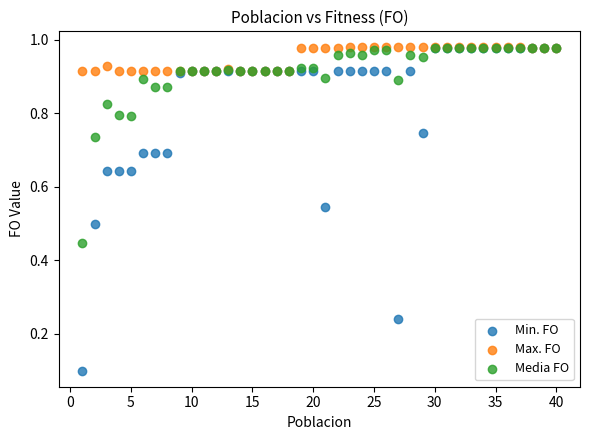

What are all the series names shown in the legend?

Min. FO, Max. FO, Media FO